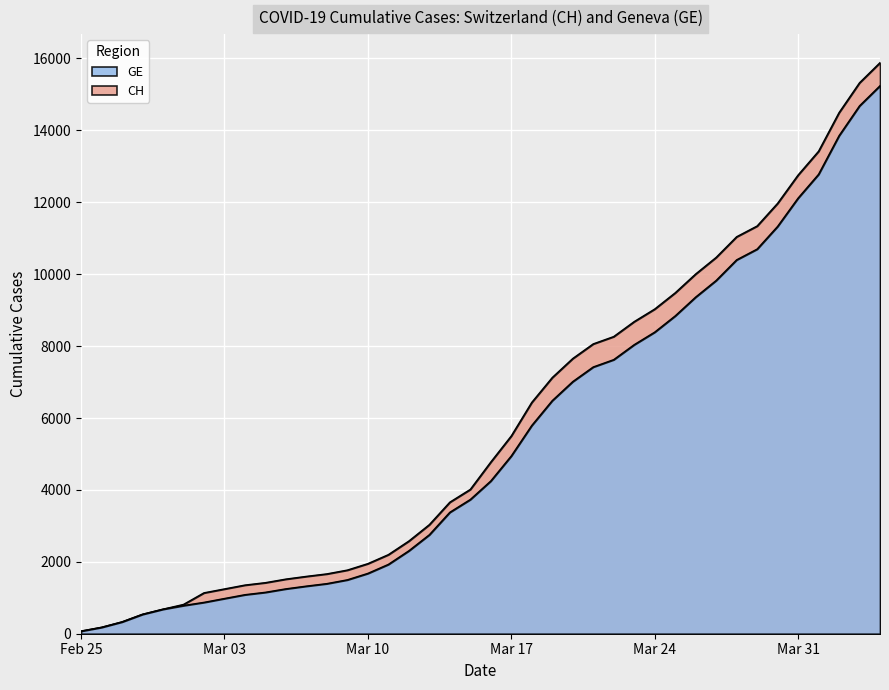

True or false: CH has more than 2 interior local peaks.

False